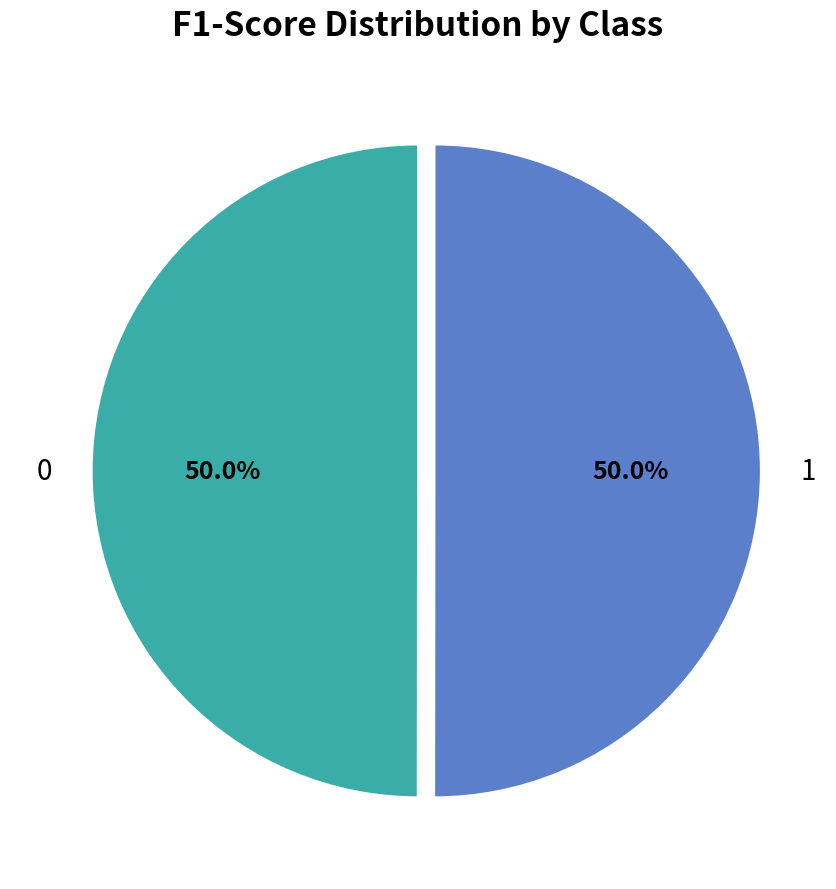

To the nearest percent, what is the average slice percentage?

50%